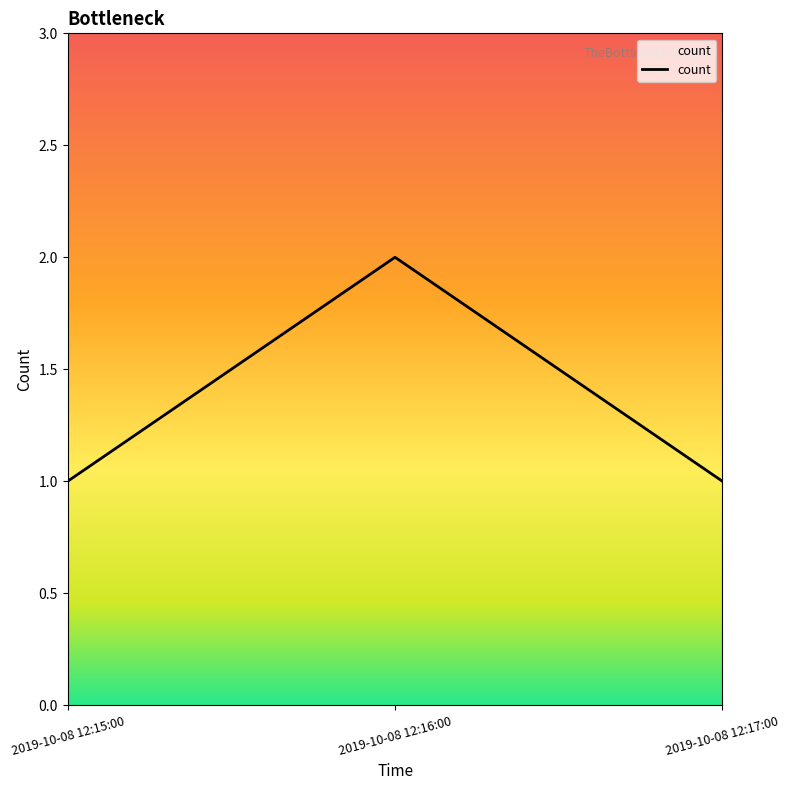

Which label corresponds to the largest value in the chart?

2019-10-08 12:16:00